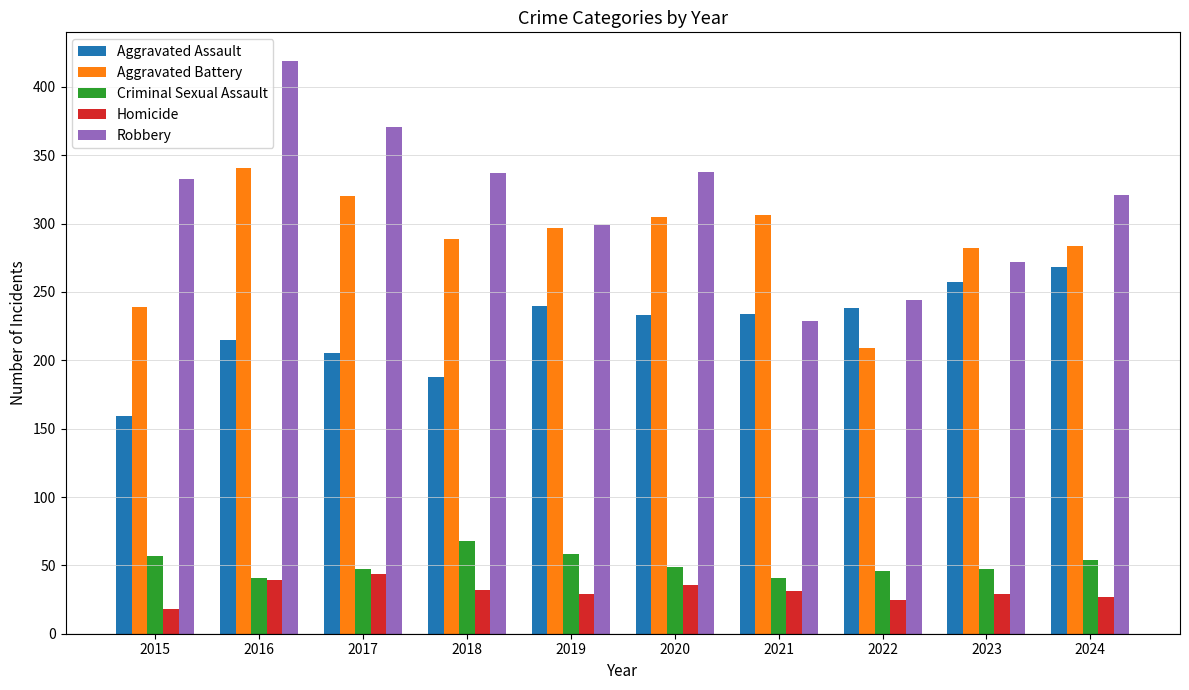

Does the chart contain stacked bars?

No